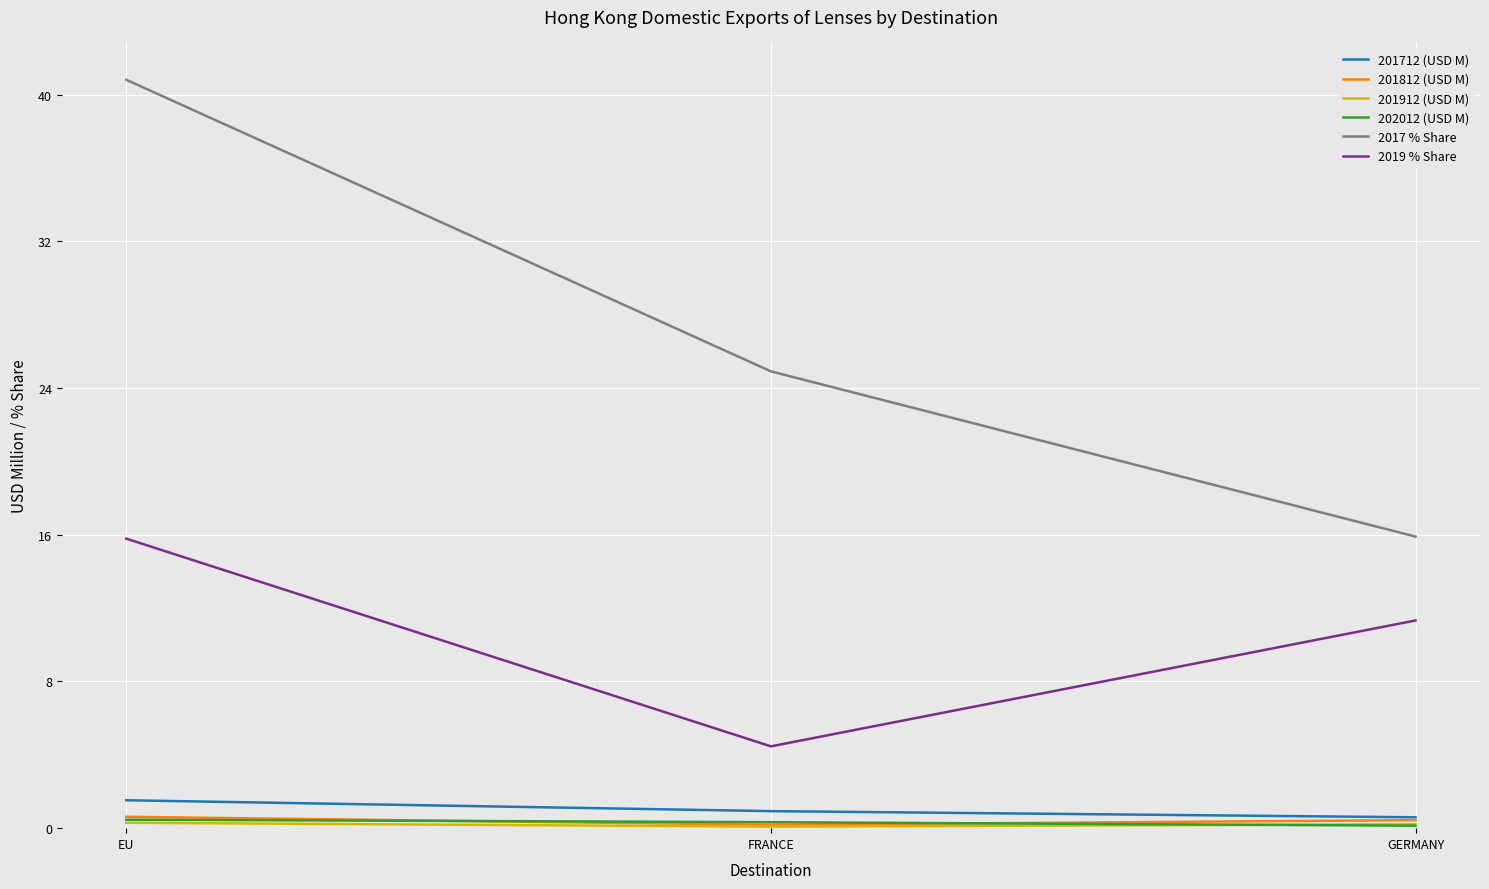

At which category is the sum across all series the highest?

EU